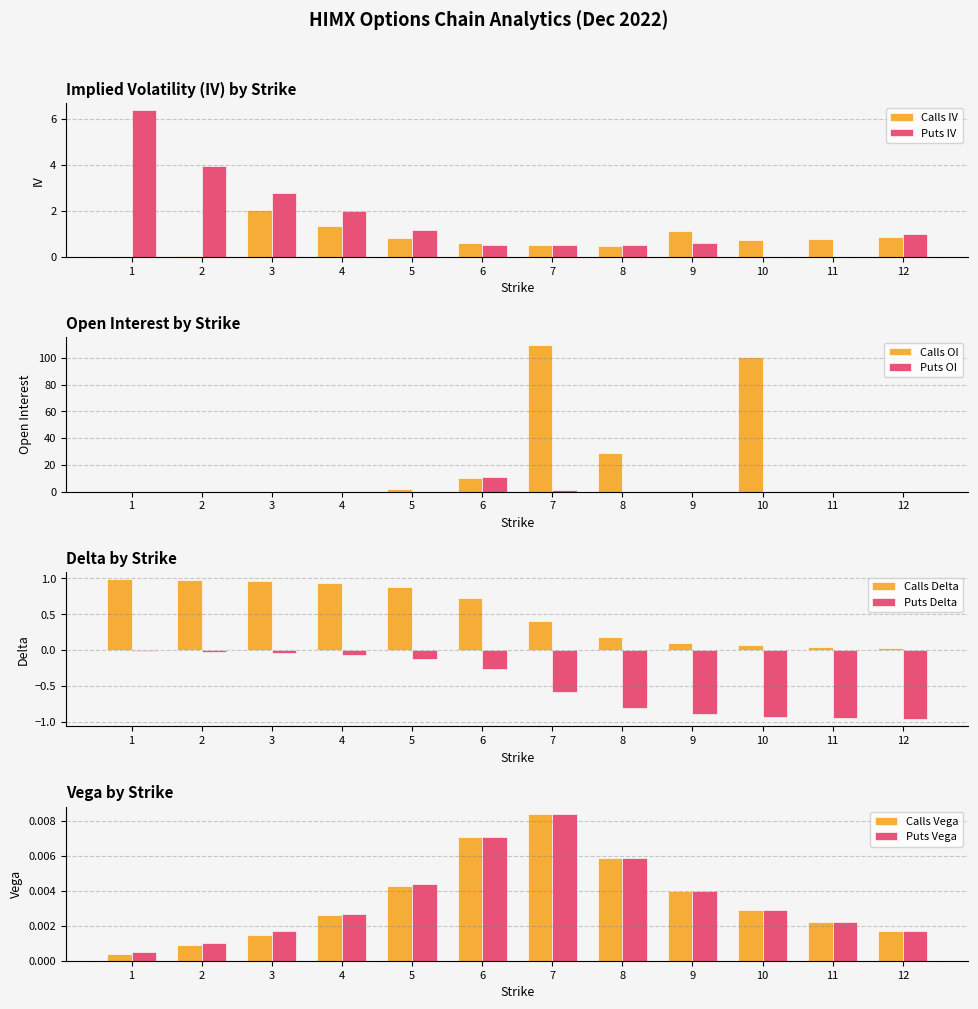

Which category has the highest value in the Calls IV series?

3